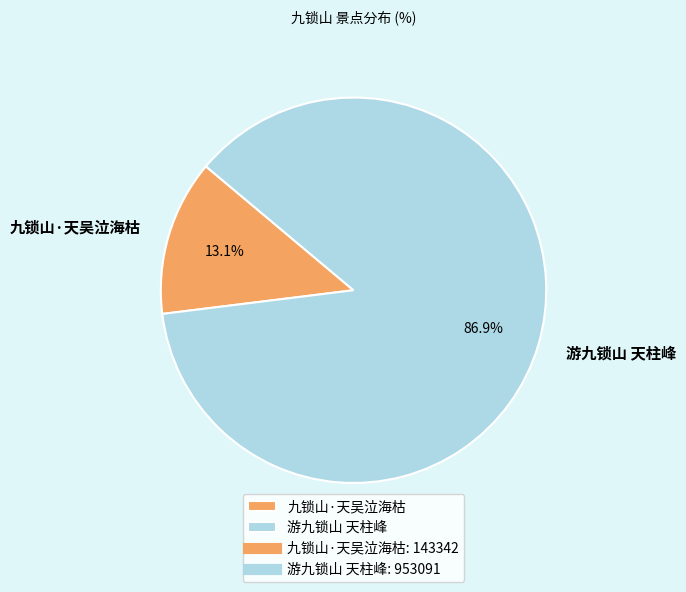

True or false: 九锁山·天吴泣海枯 accounts for 13% of the total.

True